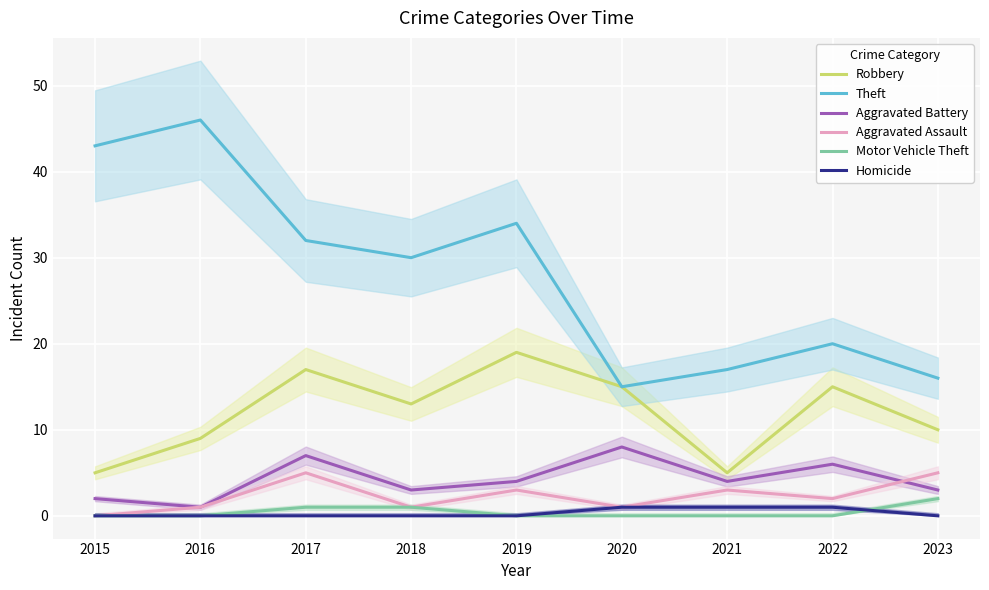

How many distinct data groups are displayed?

6